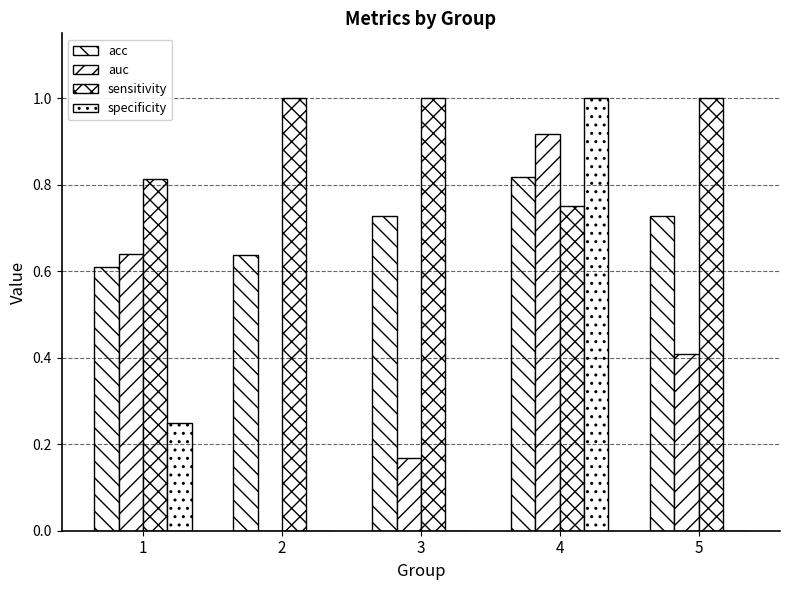

Count the number of data series in this chart.

4